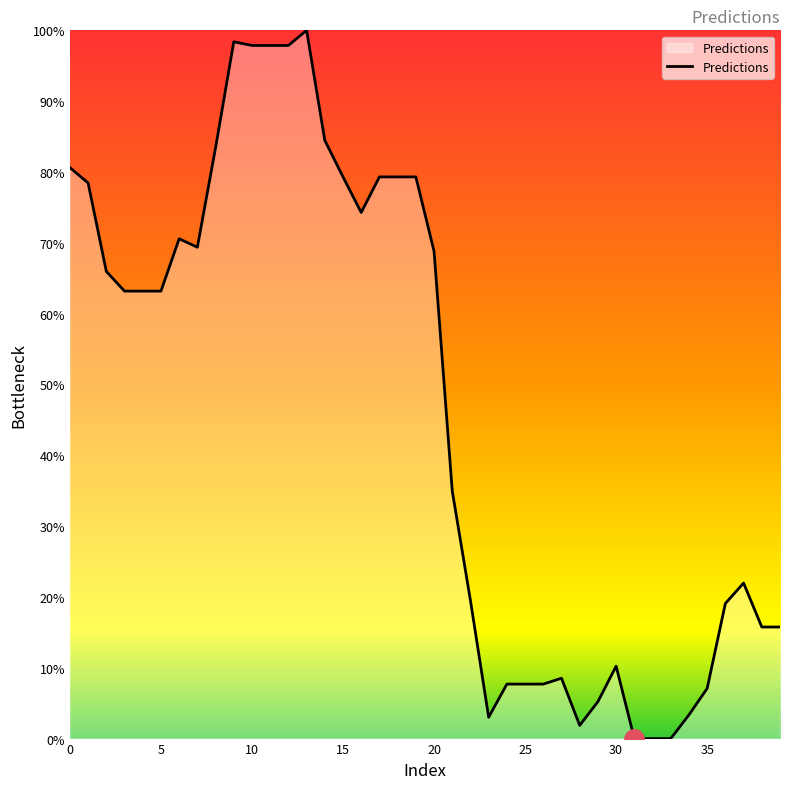

What is the difference between the maximum and minimum values?

100.0